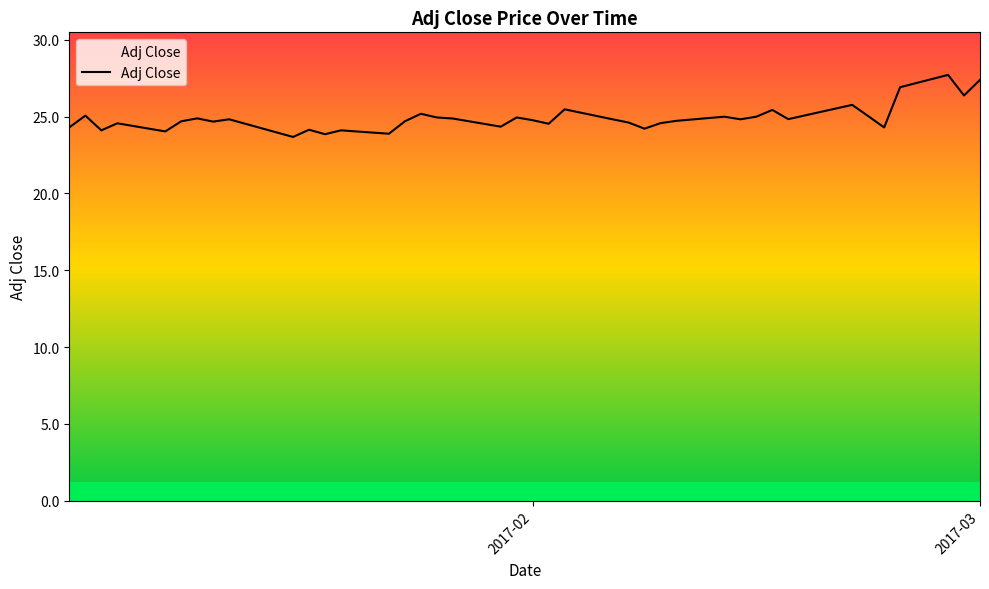

What is the maximum value shown in the chart?

27.7